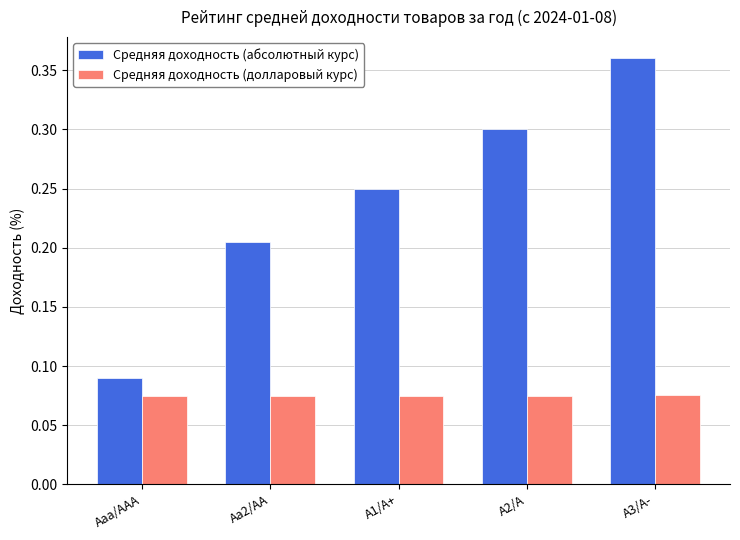

What is the label of the 5th bar from the left?

A3/A-